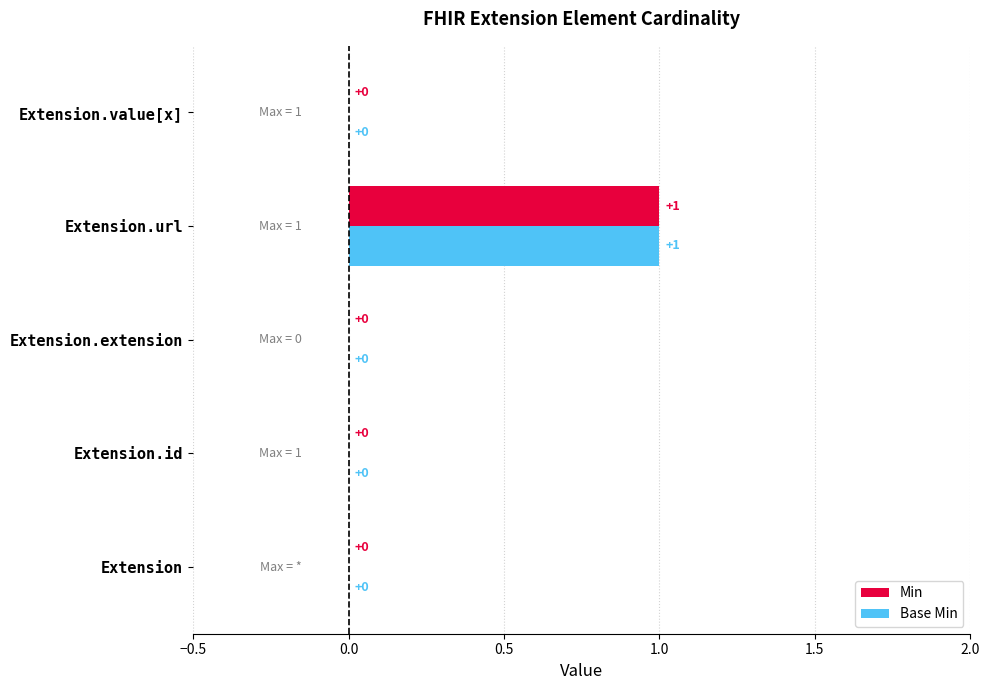

Which category has the highest value across all series?

Extension.url